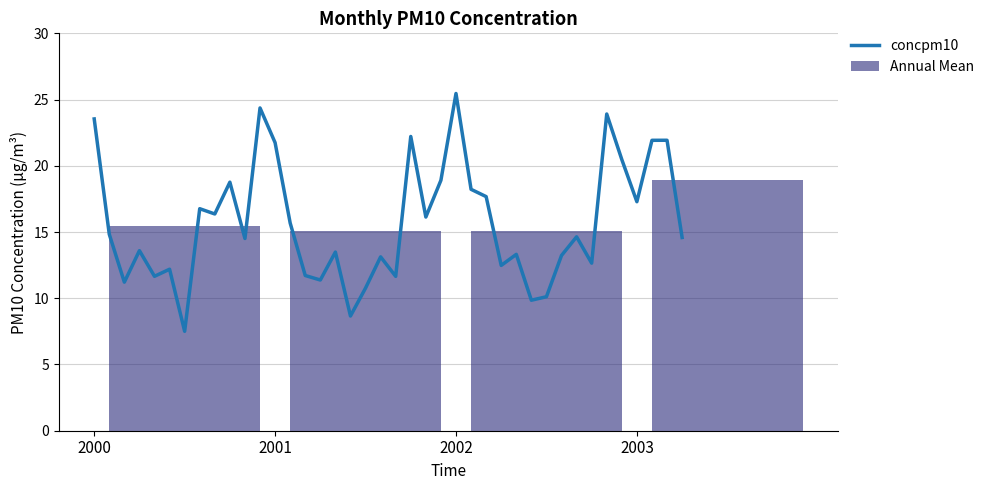

What is the change in value from 2001-03 to 2002-10?

+0.9